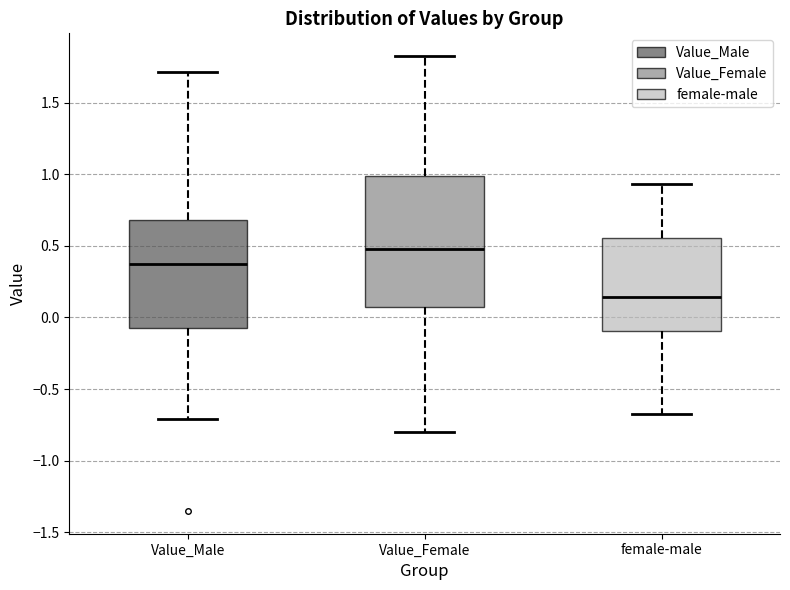

Reading left to right, transcribe this box plot: for each box, give where its median line is, the range the box spans, and where its two whiskers end, as read against the y-axis. The values are not printed on the chart, so give them approximately, as read against the axis.

Value_Male: median 0.40, box -0.10 to 0.70, whiskers -0.70 to 1.70
Value_Female: median 0.50, box 0.05 to 1.00, whiskers -0.80 to 1.80
female-male: median 0.15, box -0.10 to 0.55, whiskers -0.65 to 0.95